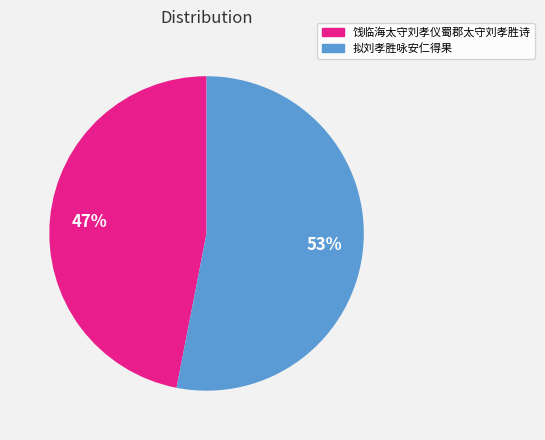

Between 拟刘孝胜咏安仁得果 and 饯临海太守刘孝仪蜀郡太守刘孝胜诗, which is larger?

拟刘孝胜咏安仁得果